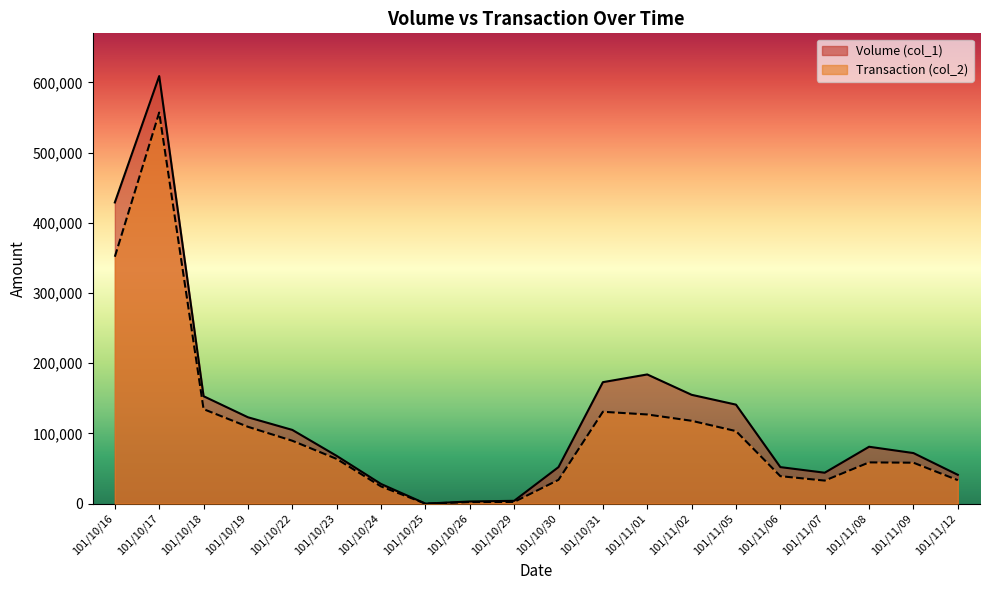

The value of Volume (col_1) at 101/10/24 is 41526. True or false?

False